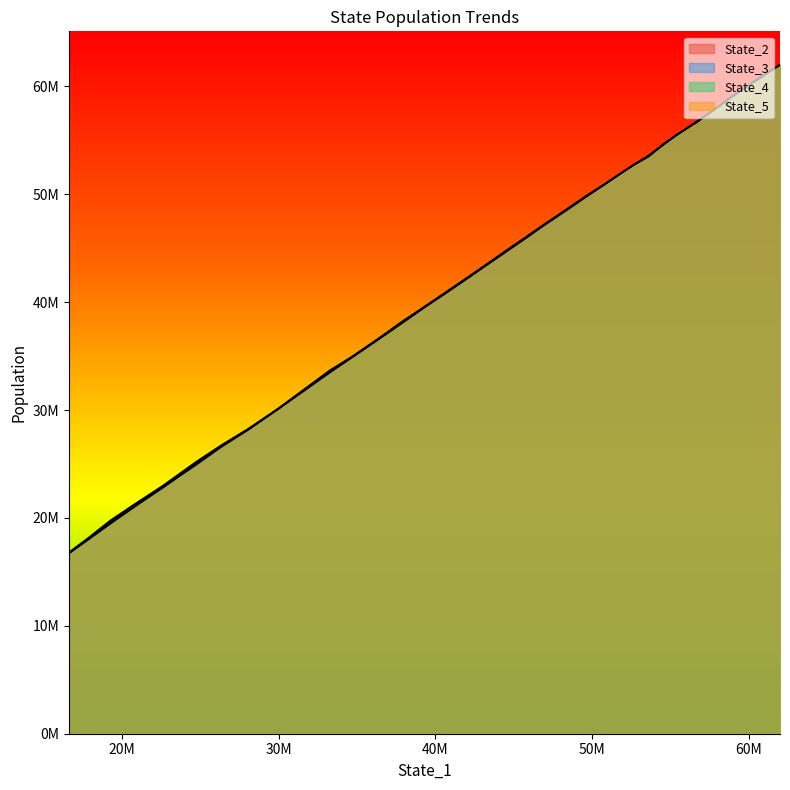

What is the value of the State_3 point at the 13th from the left?

52772226.6